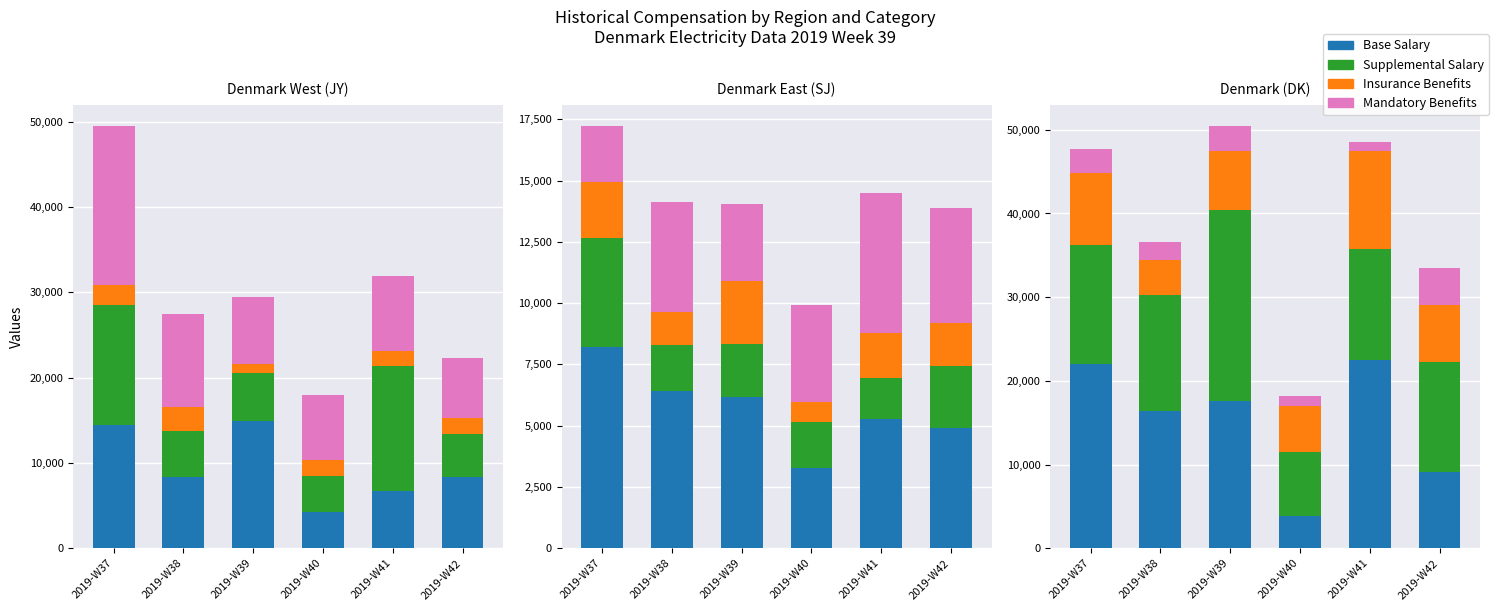

Count the number of data series in this chart.

4